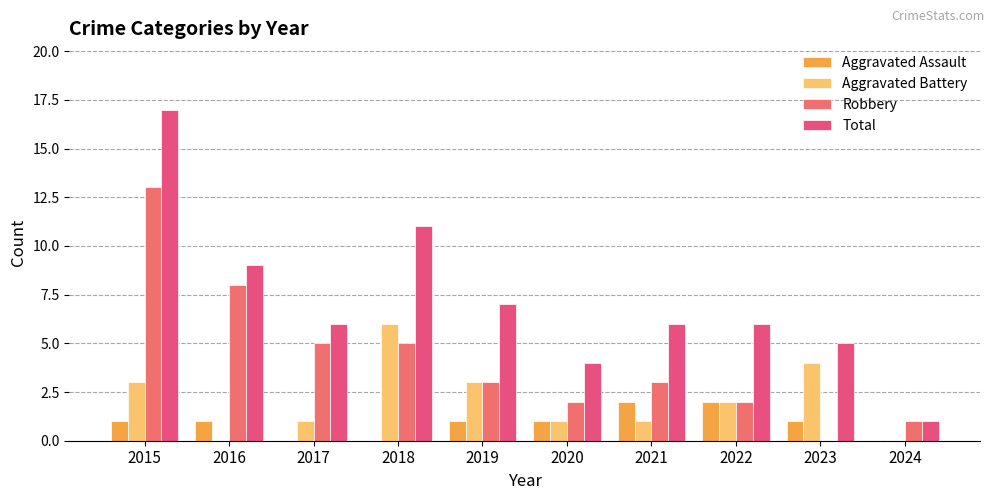

How many groups of bars are there?

10